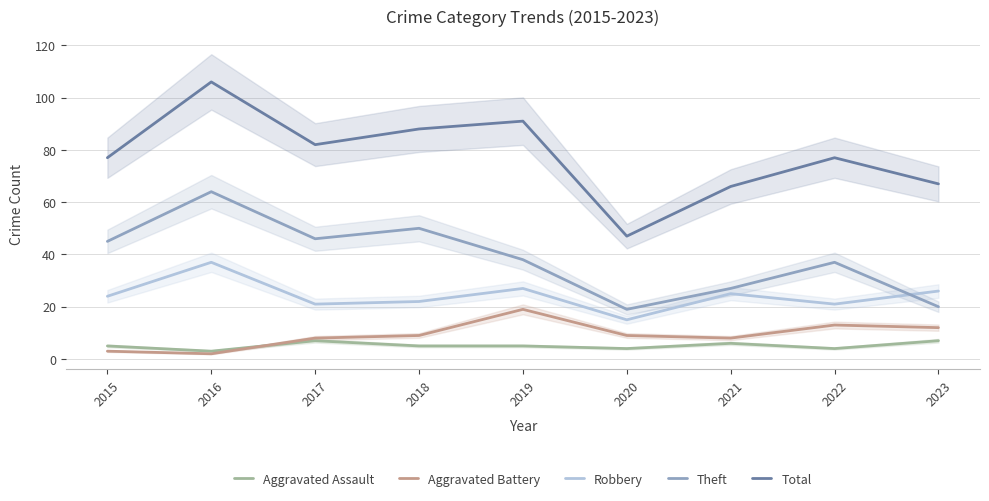

True or false: Aggravated Assault has a value of 1 at 2016.

False